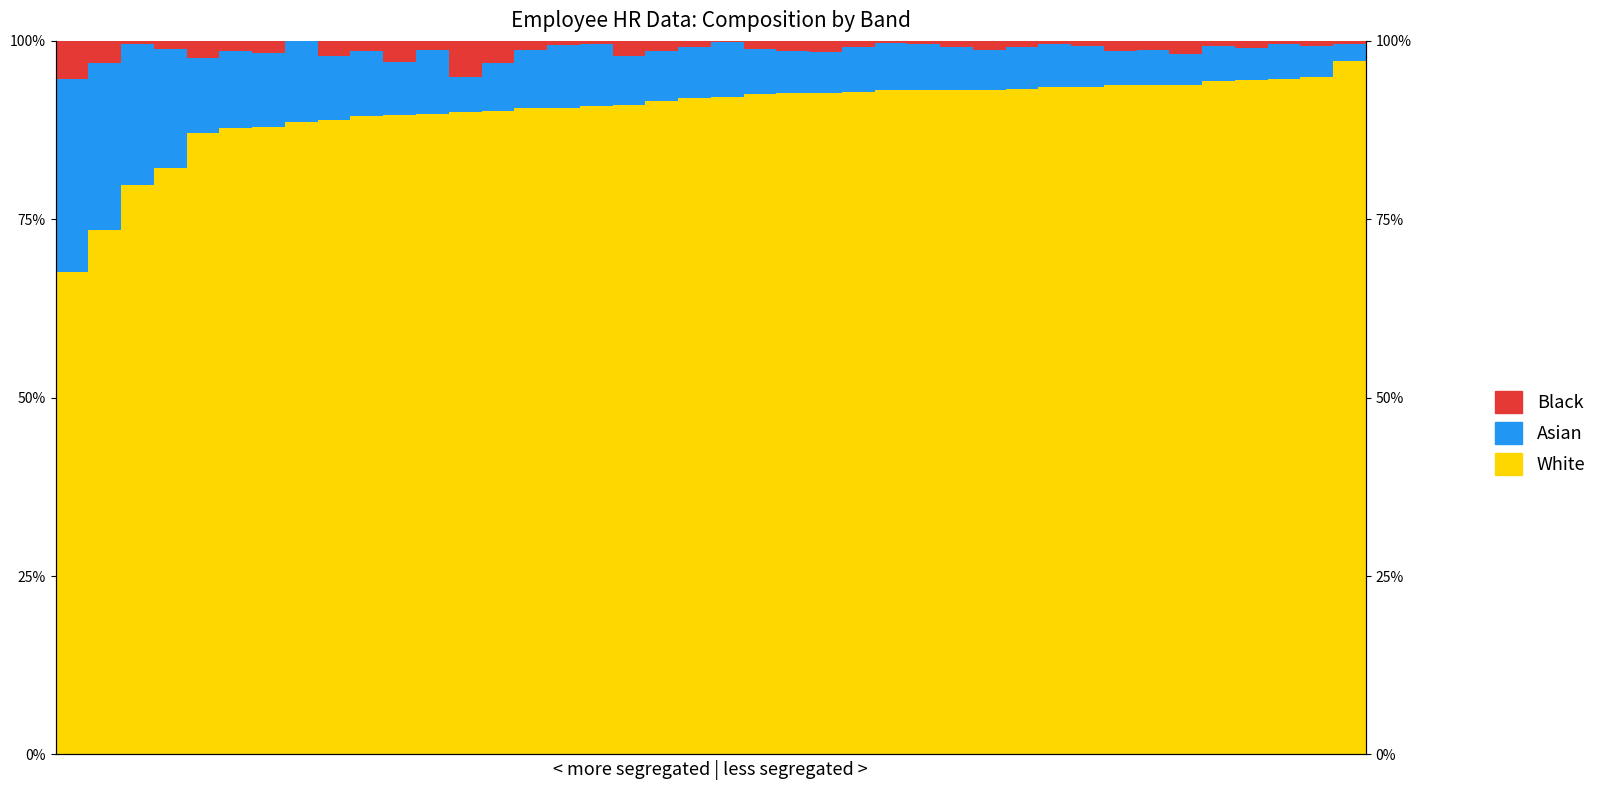

Which series has the widest spread of values?

White